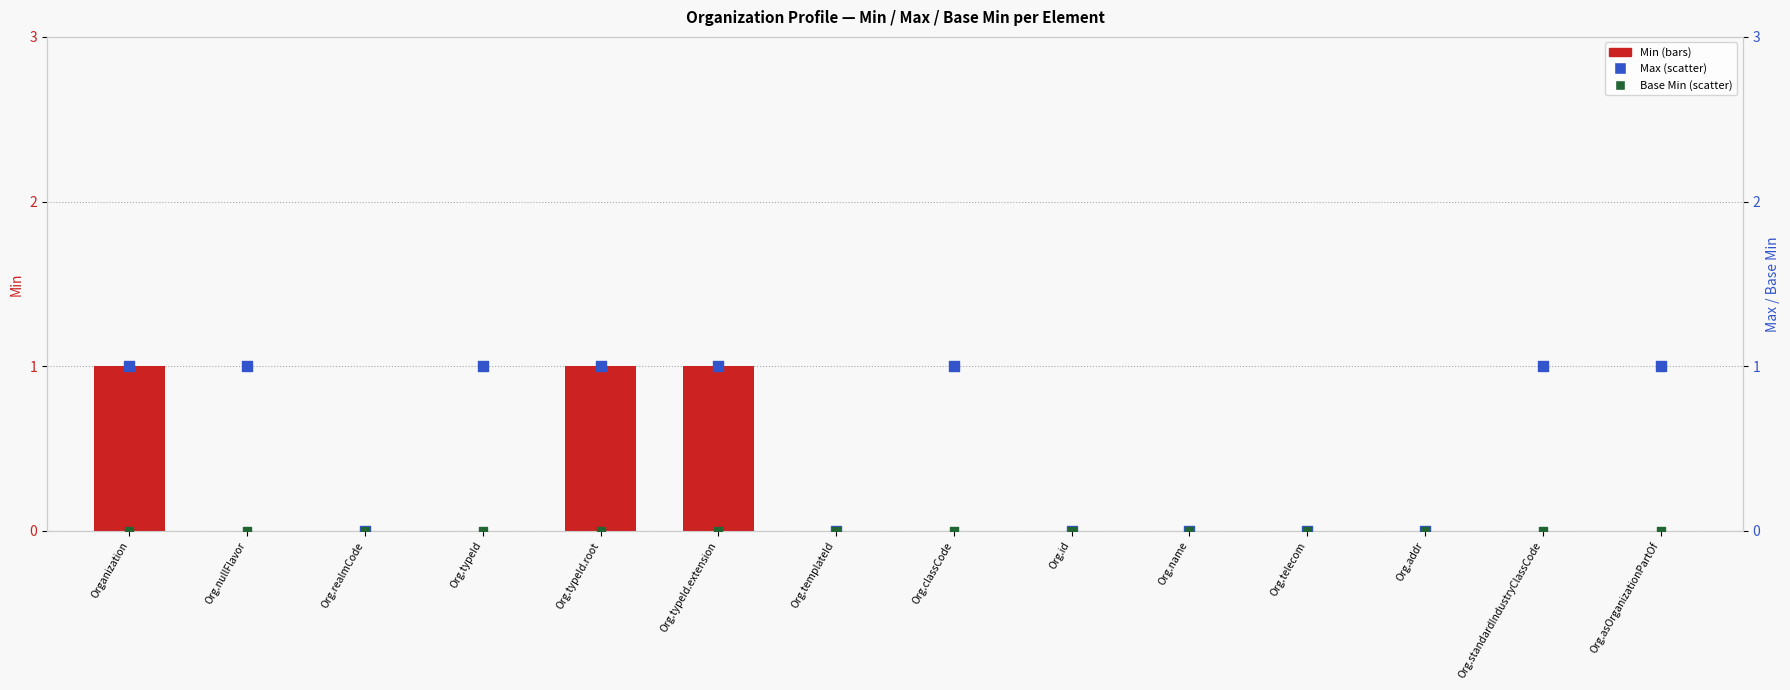

Is the value of Base Min at Org.classCode greater than the value of Min at Org.nullFlavor?

No